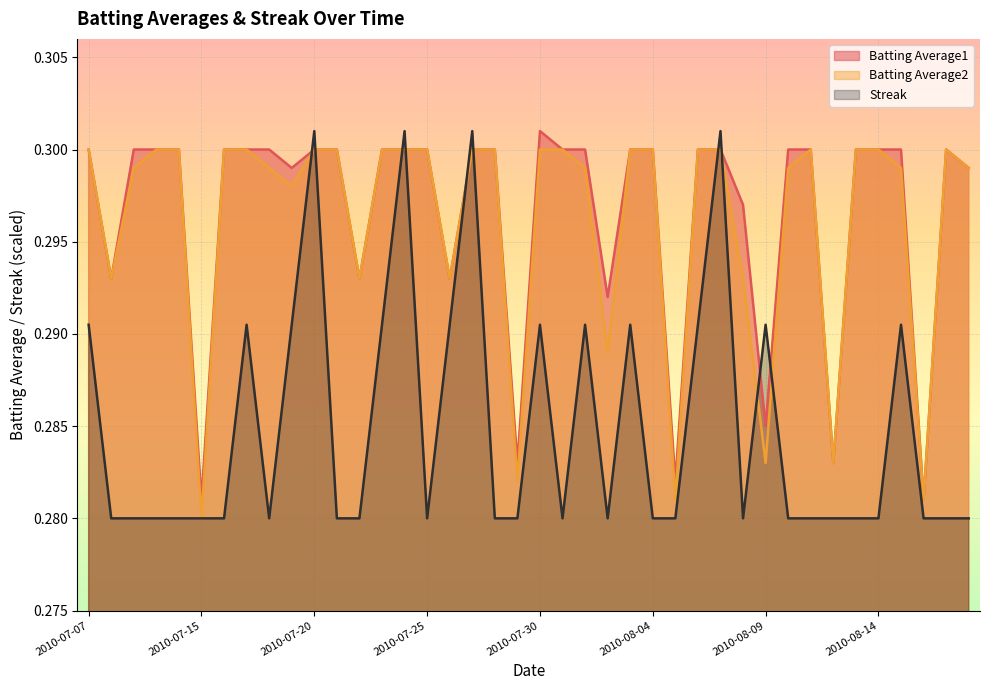

True or false: Batting Average1 has more than 2 interior local peaks.

False